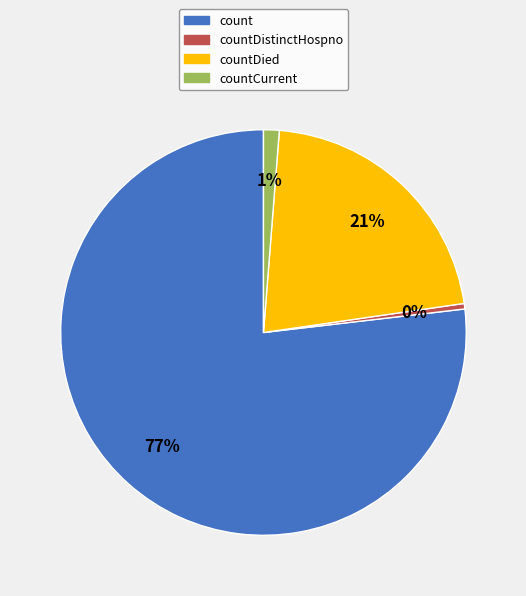

To the nearest percent, what is the average slice percentage?

25%